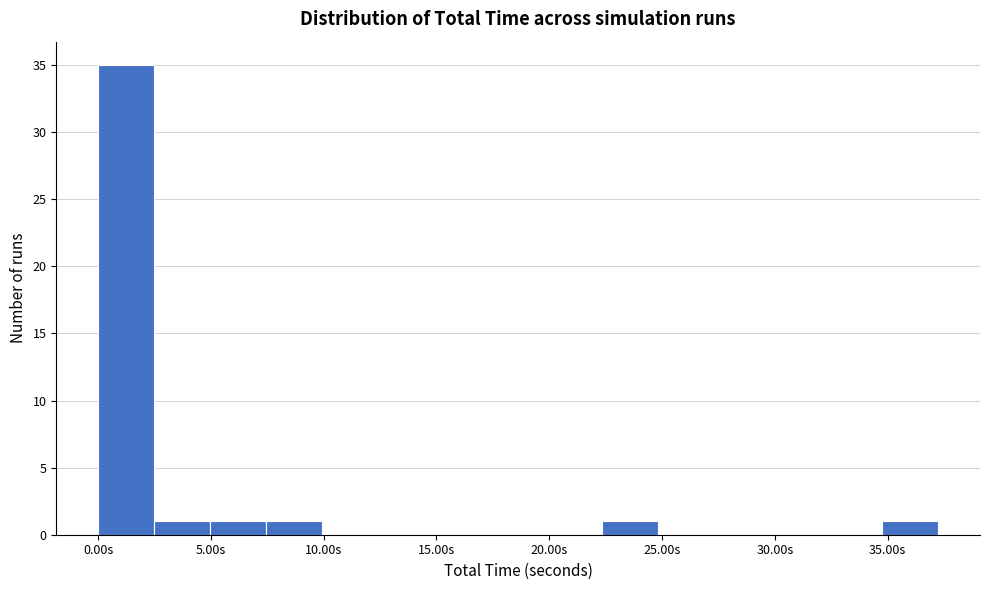

Which range on the x-axis has the tallest bar?

0.0 to 2.5